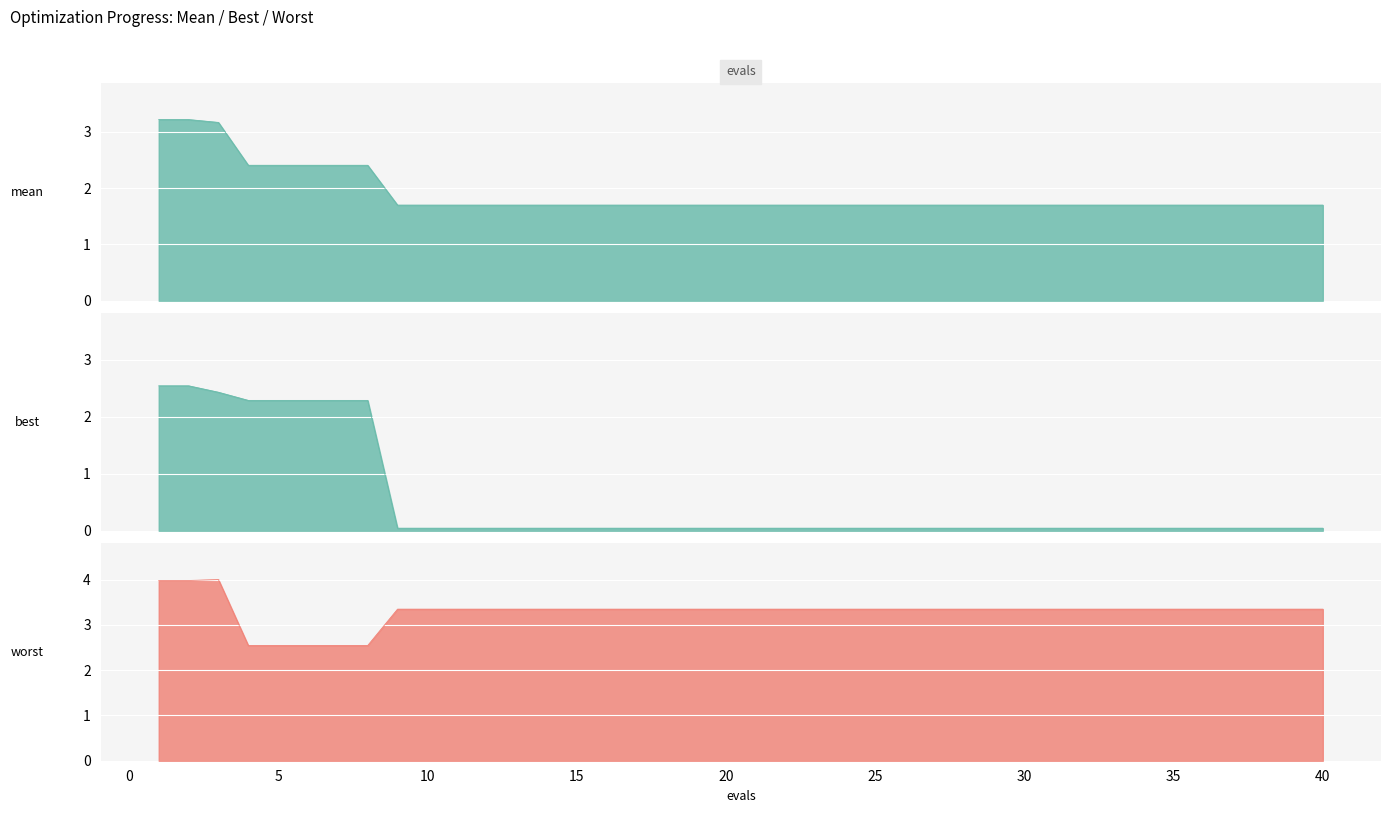

Rank the series by their maximum value, from highest to lowest.

worst, mean, best